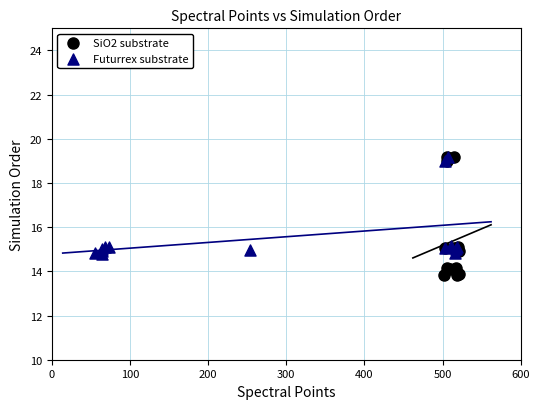

Which series reaches the minimum Y coordinate?

SiO2 substrate